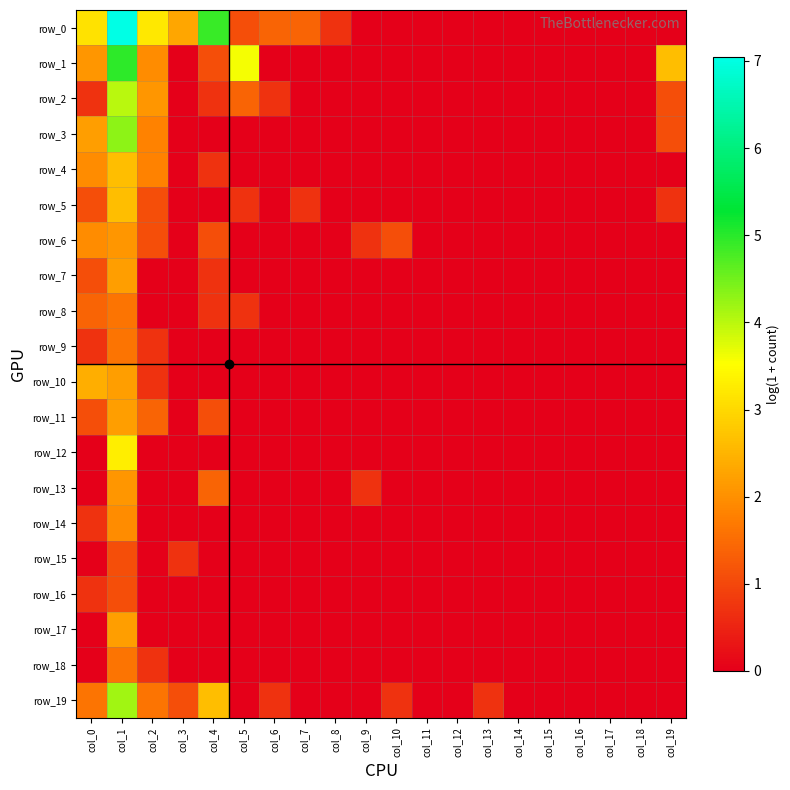

Which series has the largest total across all categories?

row_0